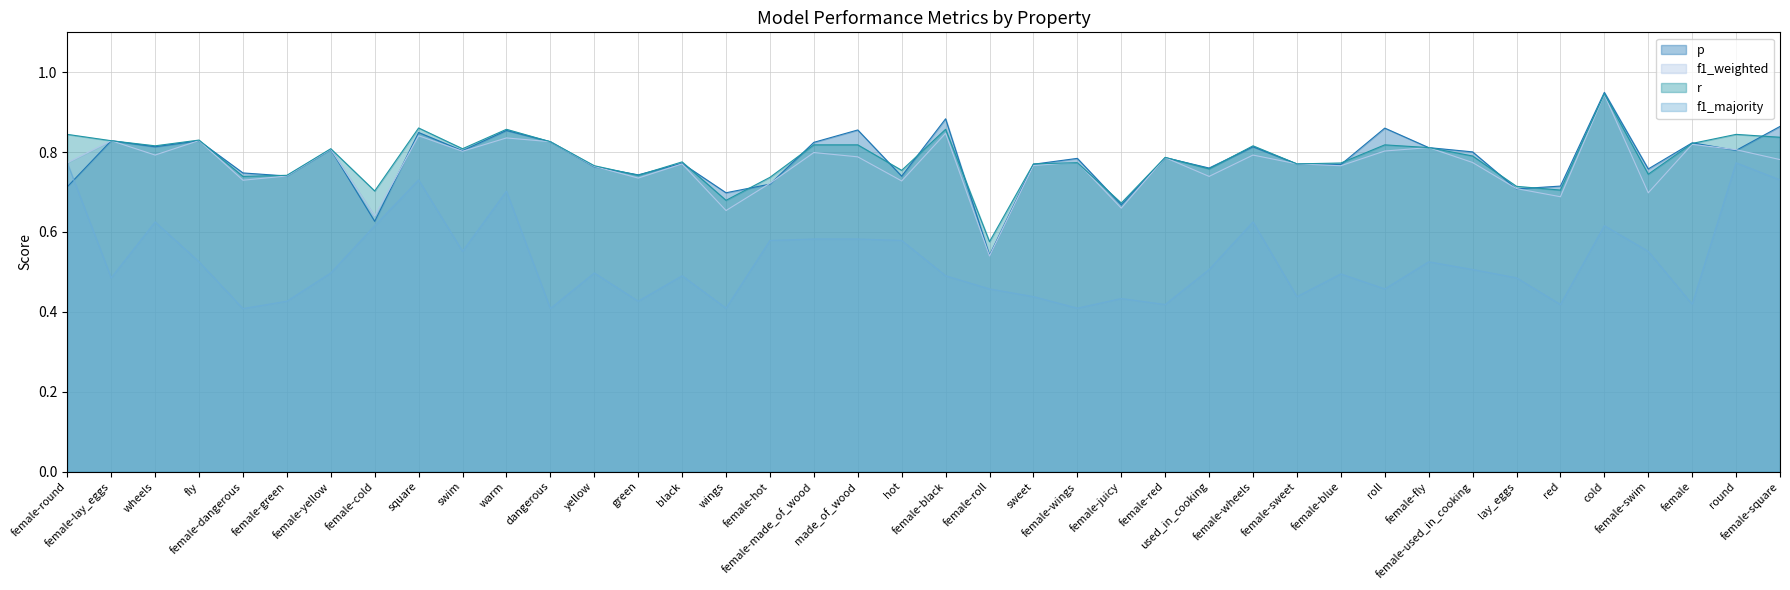

Reading left to right, extract all data points from this chart.

p: 0.7	0.8	0.8	0.8	0.7	0.7	0.8	0.6	0.8	0.8	0.9	0.8	0.8	0.7	0.8	0.7	0.7	0.8	0.9	0.7	0.9	0.5	0.8	0.8	0.7	0.8	0.8	0.8	0.8	0.8	0.9	0.8	0.8	0.7	0.7	0.9	0.8	0.8	0.8	0.9
f1_weighted: 0.8	0.8	0.8	0.8	0.7	0.7	0.8	0.6	0.8	0.8	0.8	0.8	0.8	0.7	0.8	0.7	0.7	0.8	0.8	0.7	0.8	0.5	0.8	0.8	0.7	0.8	0.7	0.8	0.8	0.8	0.8	0.8	0.8	0.7	0.7	0.9	0.7	0.8	0.8	0.8
r: 0.8	0.8	0.8	0.8	0.7	0.7	0.8	0.7	0.9	0.8	0.9	0.8	0.8	0.7	0.8	0.7	0.7	0.8	0.8	0.8	0.9	0.6	0.8	0.8	0.7	0.8	0.8	0.8	0.8	0.8	0.8	0.8	0.8	0.7	0.7	0.9	0.7	0.8	0.8	0.8
f1_majority: 0.8	0.5	0.6	0.5	0.4	0.4	0.5	0.6	0.7	0.6	0.7	0.4	0.5	0.4	0.5	0.4	0.6	0.6	0.6	0.6	0.5	0.5	0.4	0.4	0.4	0.4	0.5	0.6	0.4	0.5	0.5	0.5	0.5	0.5	0.4	0.6	0.6	0.4	0.8	0.7